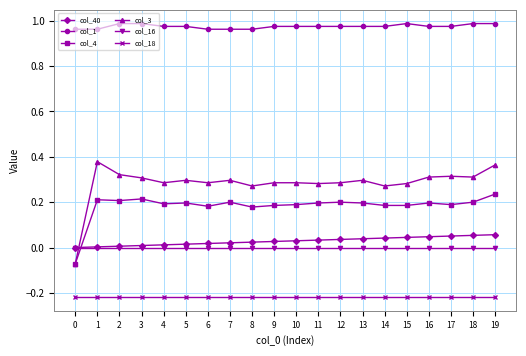

How many distinct data groups are displayed?

6